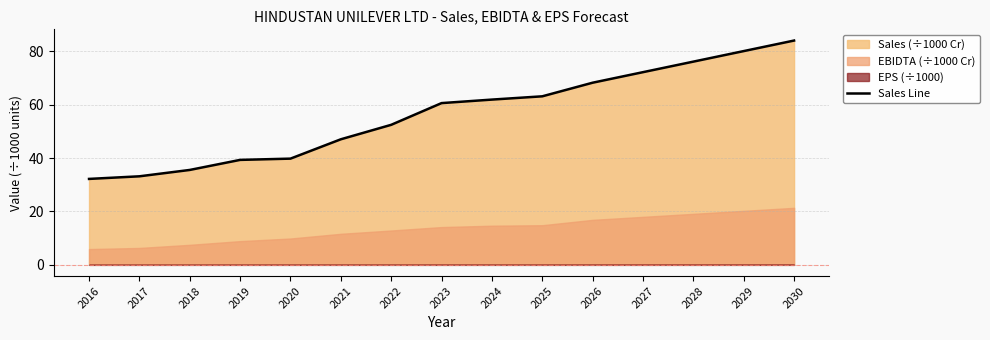

How many lines are shown in the chart?

1